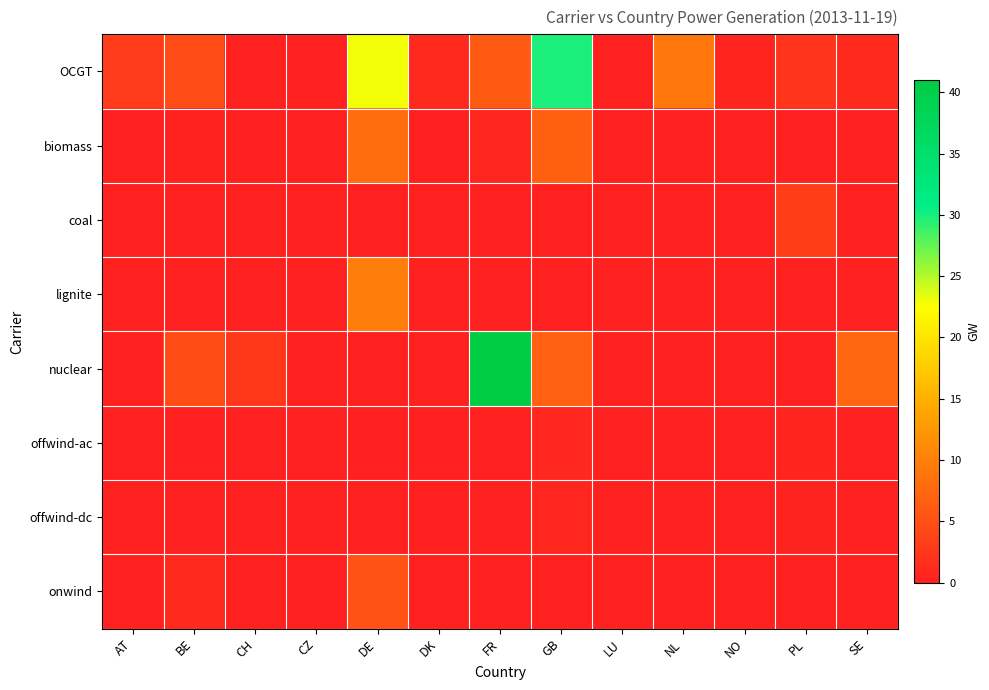

At which category is the sum across all series the highest?

FR